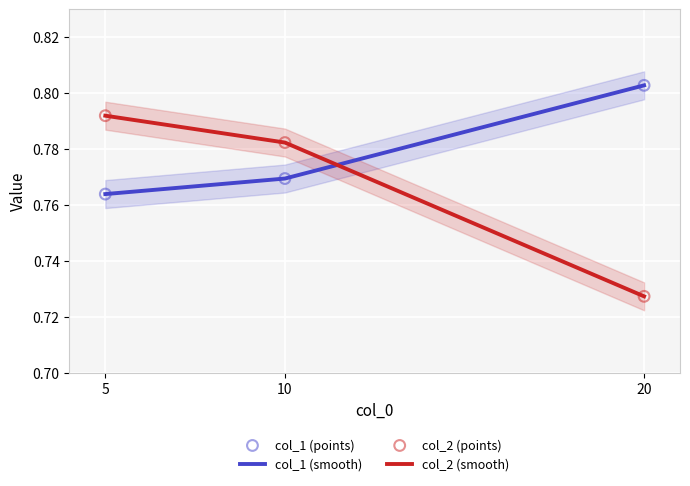

Is the value of col_1 (smooth) at 20 greater than the value of col_1 (points) at 20?

No